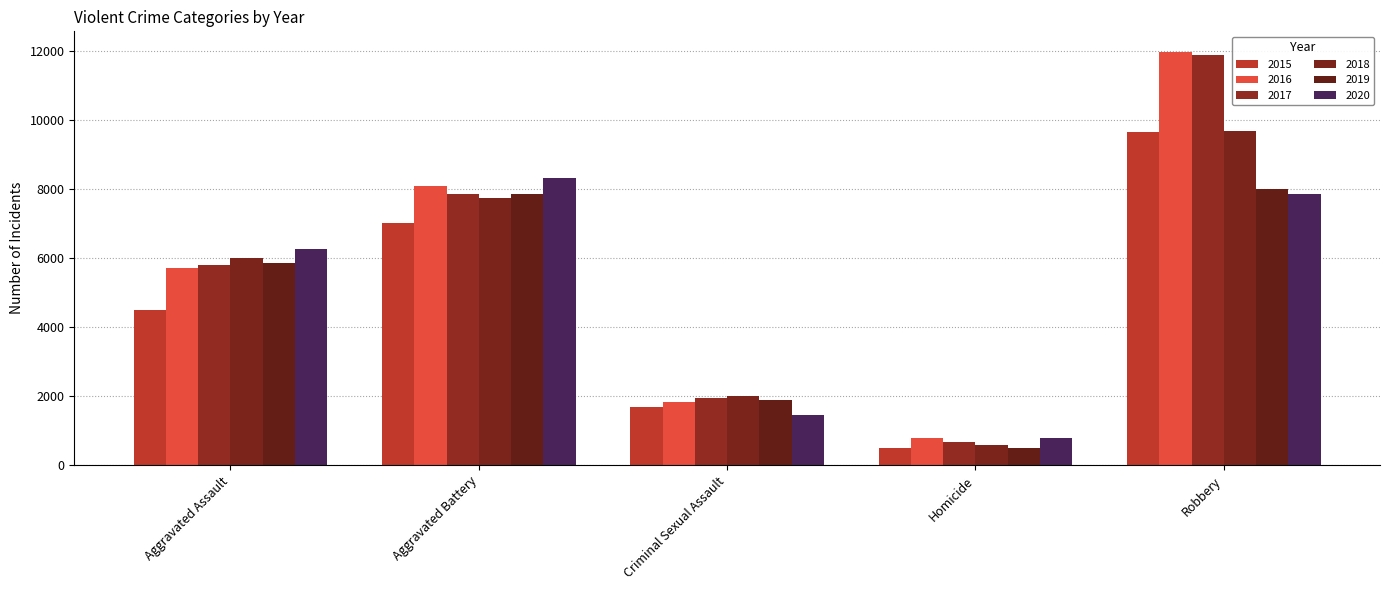

Which series has the largest total across all categories?

2016